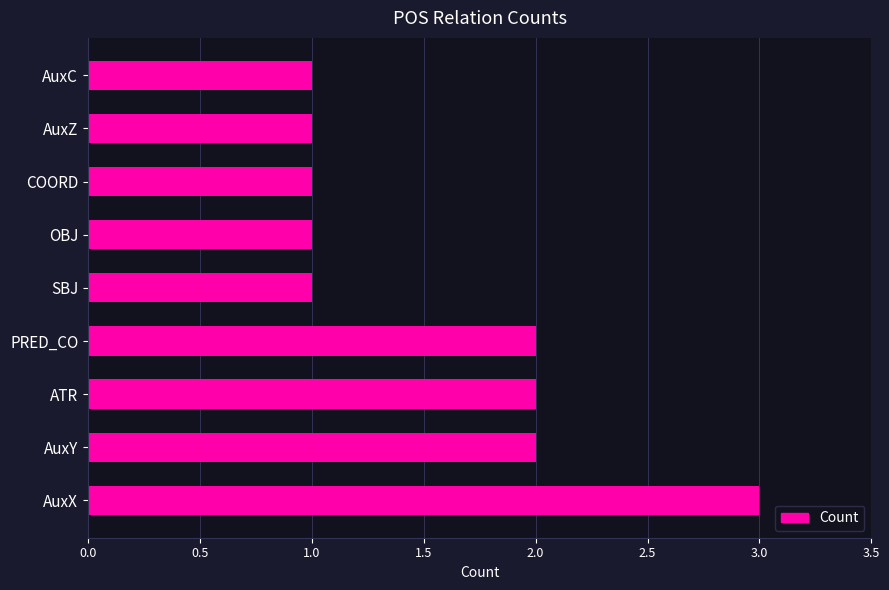

What is the sum of all values?

14